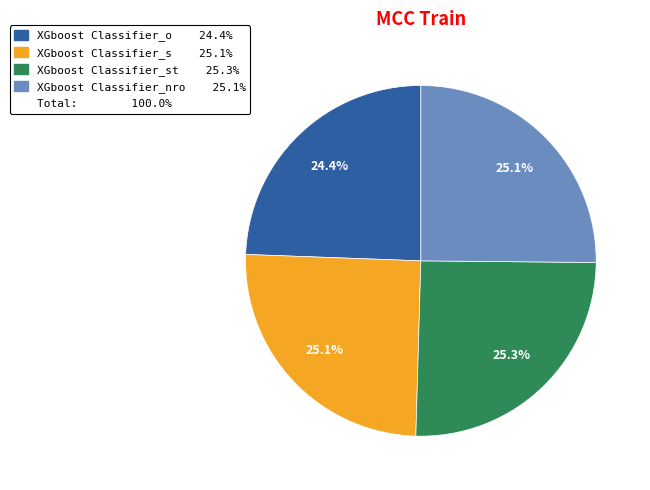

Does any single category account for the majority?

No